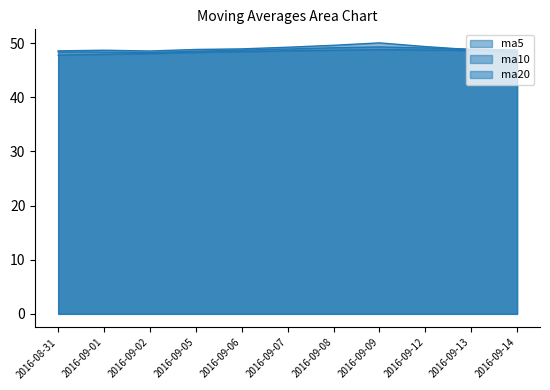

Which label corresponds to the smallest value in the chart?

2016-08-31